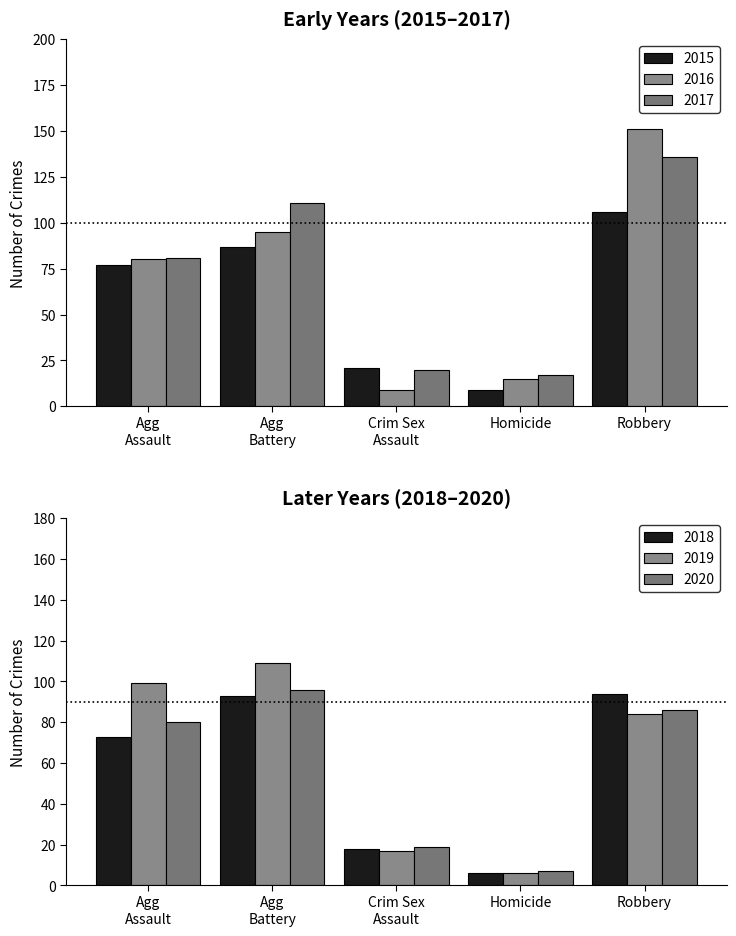

What is the average value of the 2019 series?

63